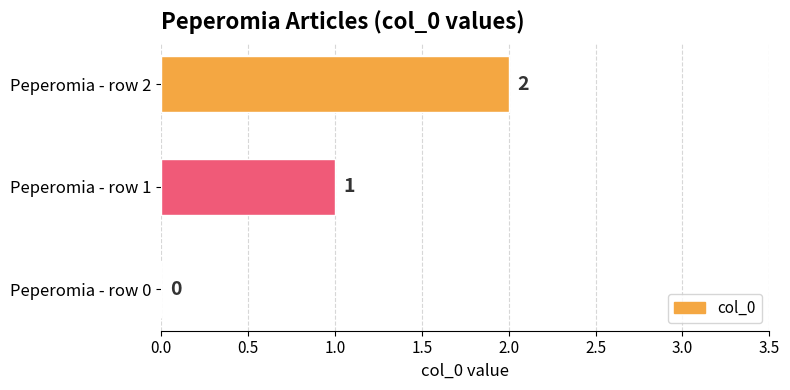

What is the average value?

1